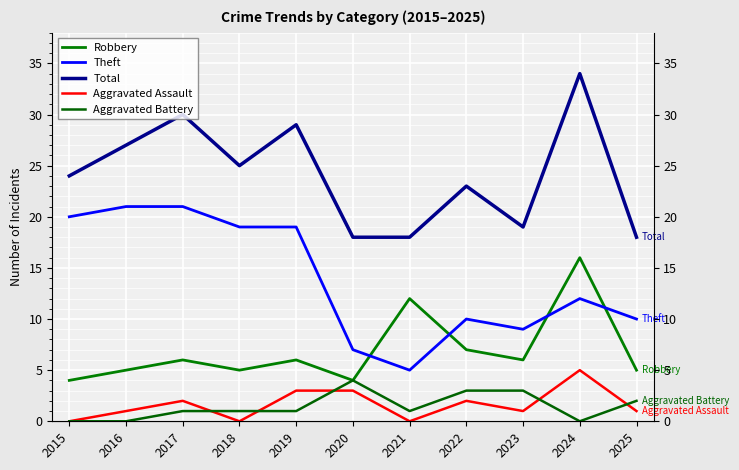

How many values in the Robbery series exceed 6?

3